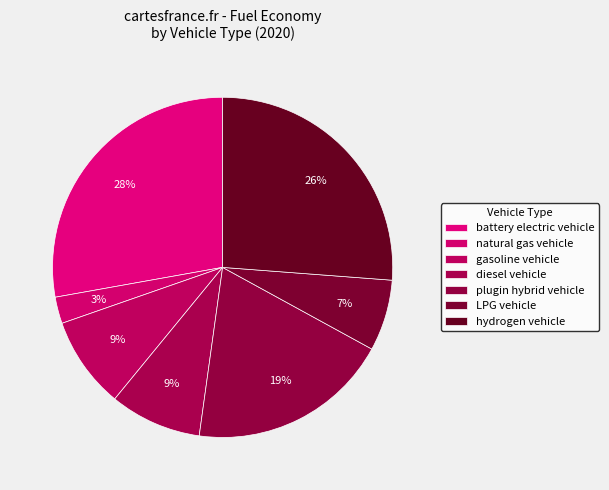

Between natural gas vehicle and battery electric vehicle, which is larger?

battery electric vehicle